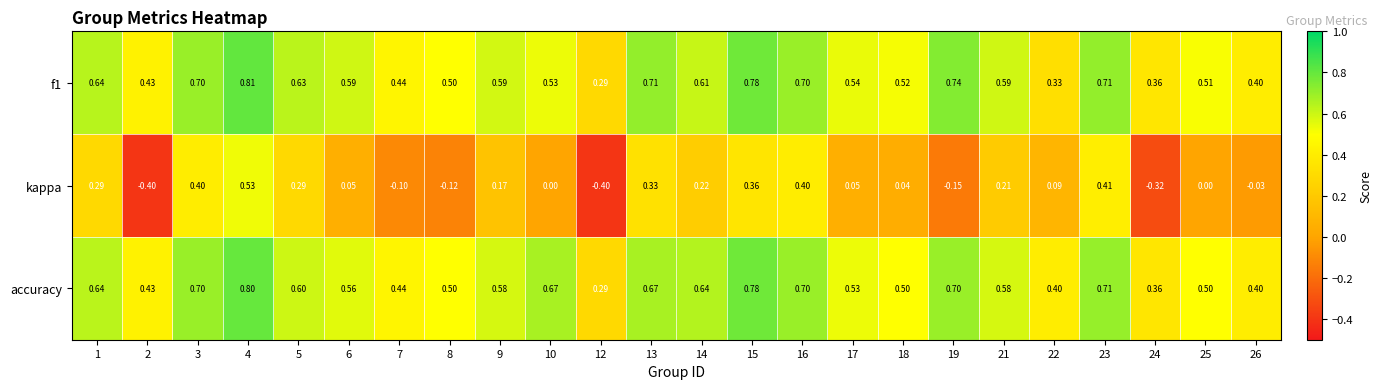

Which series has the widest spread of values?

kappa